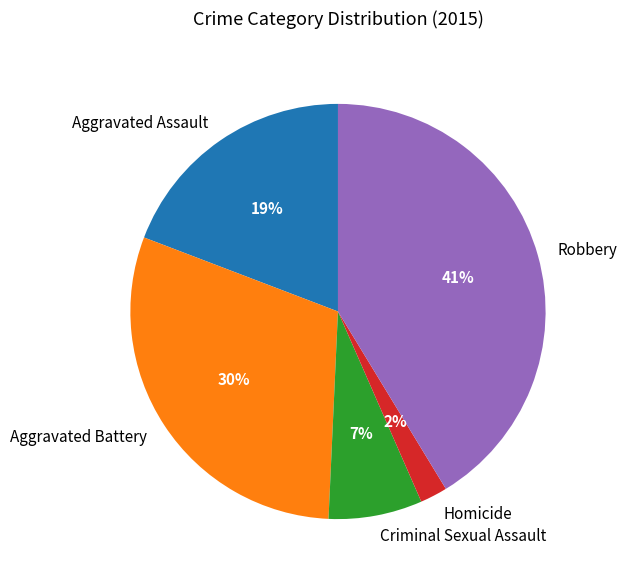

Is Aggravated Assault the majority of the pie?

No